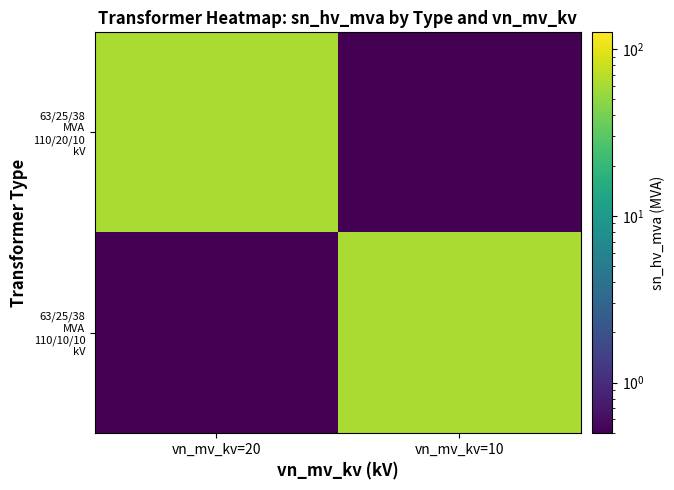

What is the minimum value shown in the chart?

0.5